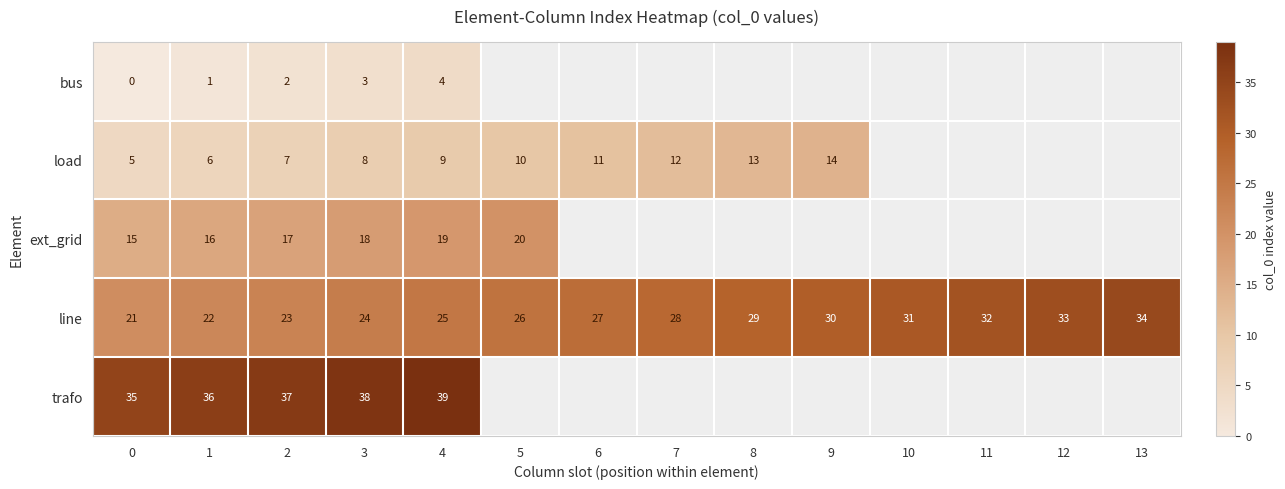

At how many categories does at least one series exceed 0?

14